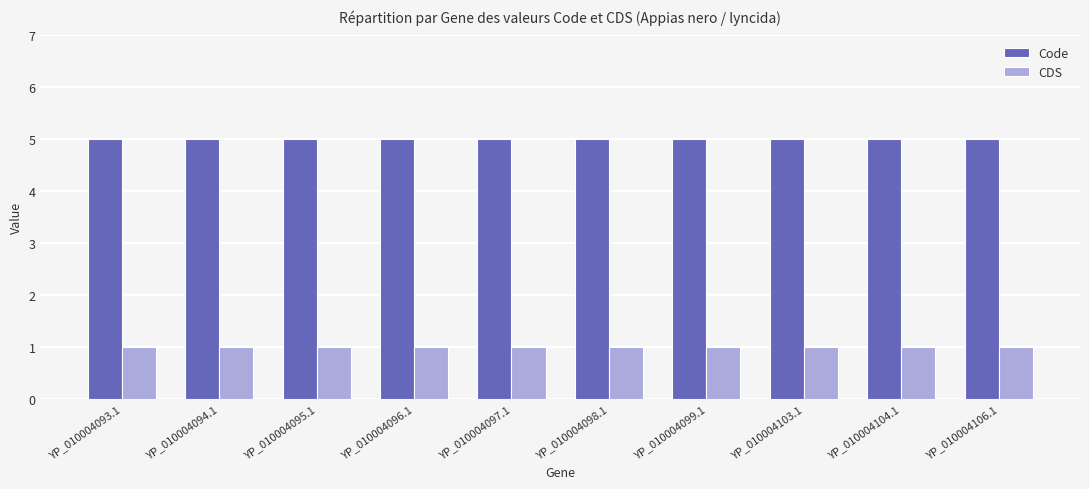

What is the spread (max minus min) of values at YP_010004106.1?

4